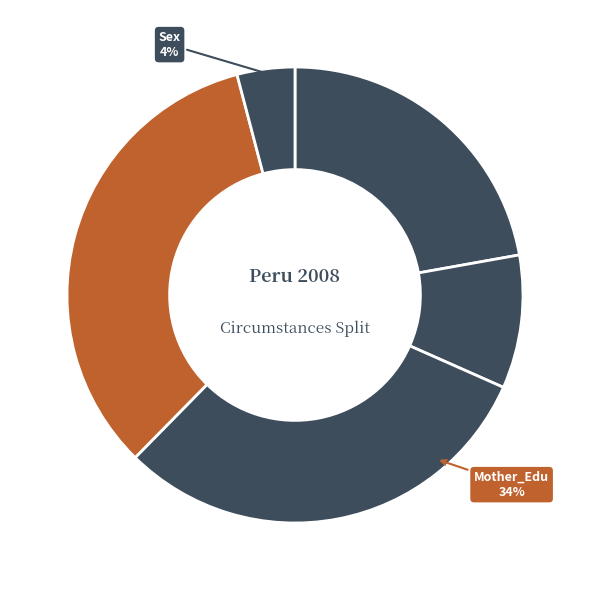

What is the change in value from Birth_Area to Father_Edu?

+8.5